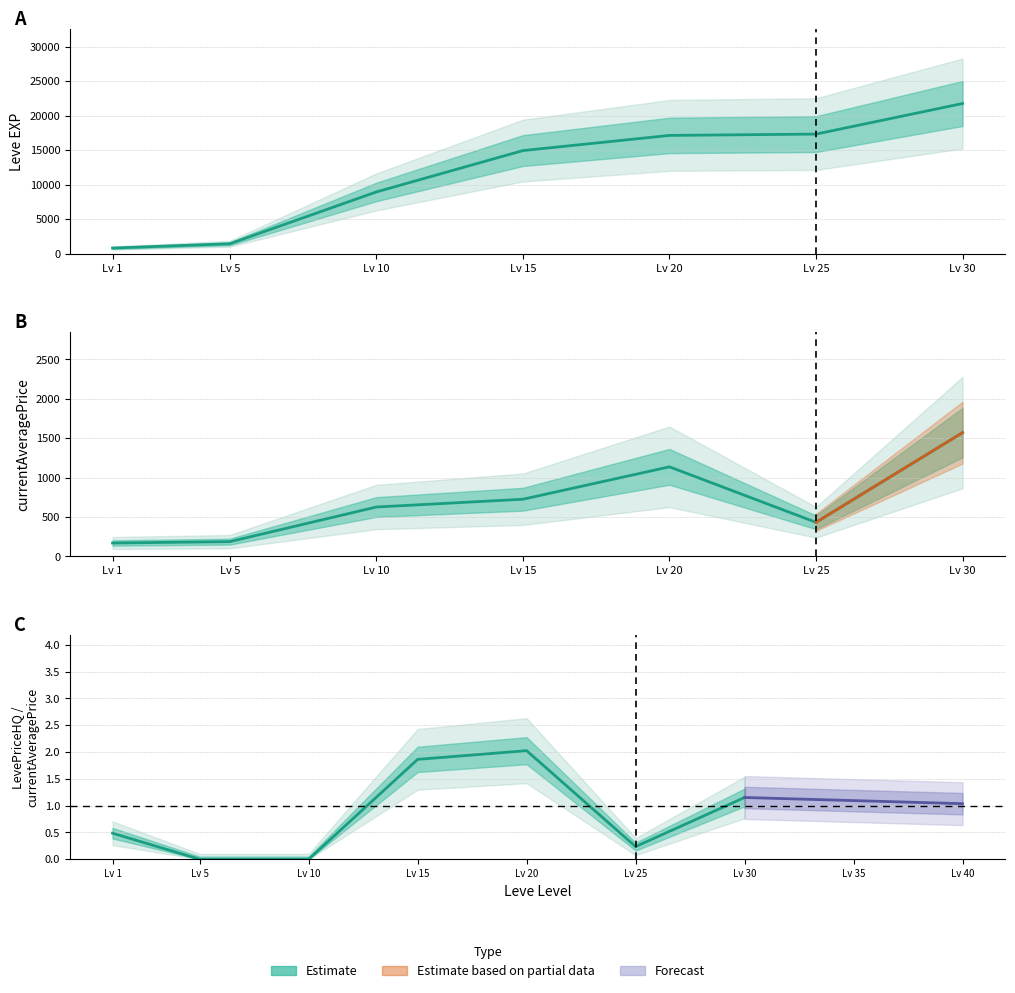

What is the change in value from Lv 25 to Lv 30?

+0.9